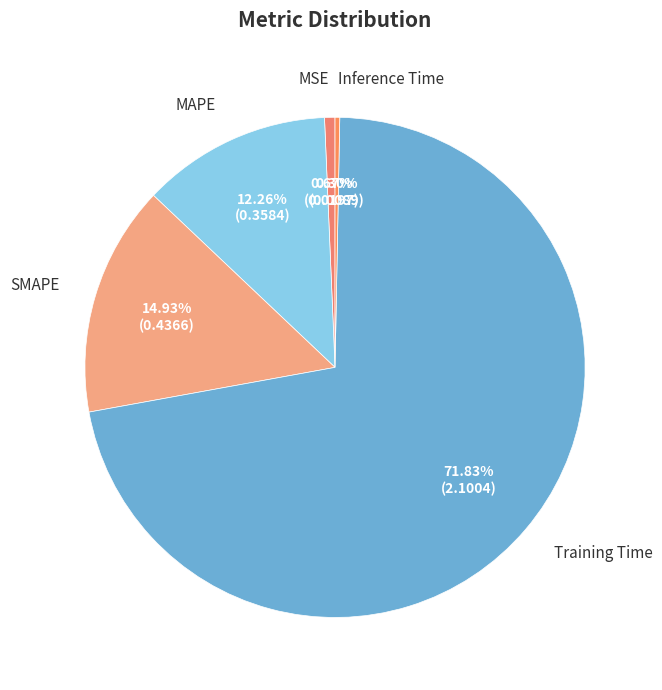

What is the smallest slice in the pie chart?

Inference Time